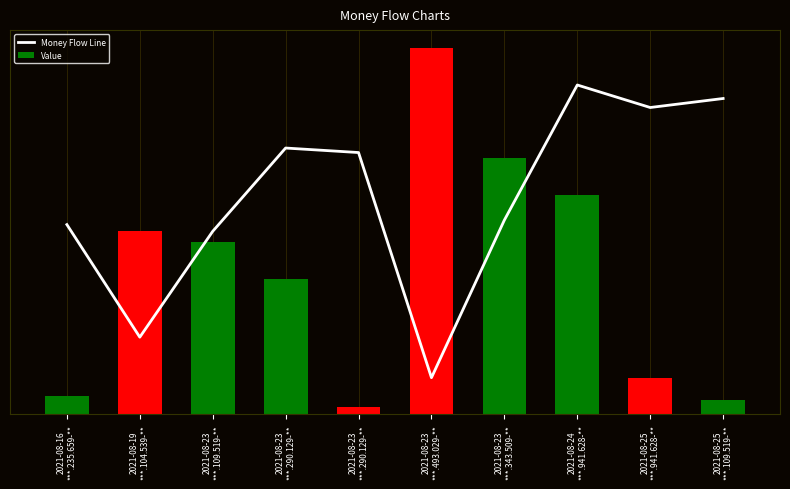

Reading left to right, what are all the values shown in this chart?

Money Flow Line: 2021-08-16
***.235.659-**=51.8	2021-08-19
***.104.539-**=21.1	2021-08-23
***.109.519-**=50.0	2021-08-23
***.290.129-**=72.8	2021-08-23
***.290.129-**=71.5	2021-08-23
***.493.029-**=10.0	2021-08-23
***.343.509-**=53.1	2021-08-24
***.941.628-**=90.0	2021-08-25
***.941.628-**=83.8	2021-08-25
***.109.519-**=86.3
Value: 2021-08-16
***.235.659-**=5.0	2021-08-19
***.104.539-**=50.0	2021-08-23
***.109.519-**=47.0	2021-08-23
***.290.129-**=37.0	2021-08-23
***.290.129-**=2.0	2021-08-23
***.493.029-**=100.0	2021-08-23
***.343.509-**=70.0	2021-08-24
***.941.628-**=60.0	2021-08-25
***.941.628-**=10.0	2021-08-25
***.109.519-**=4.0